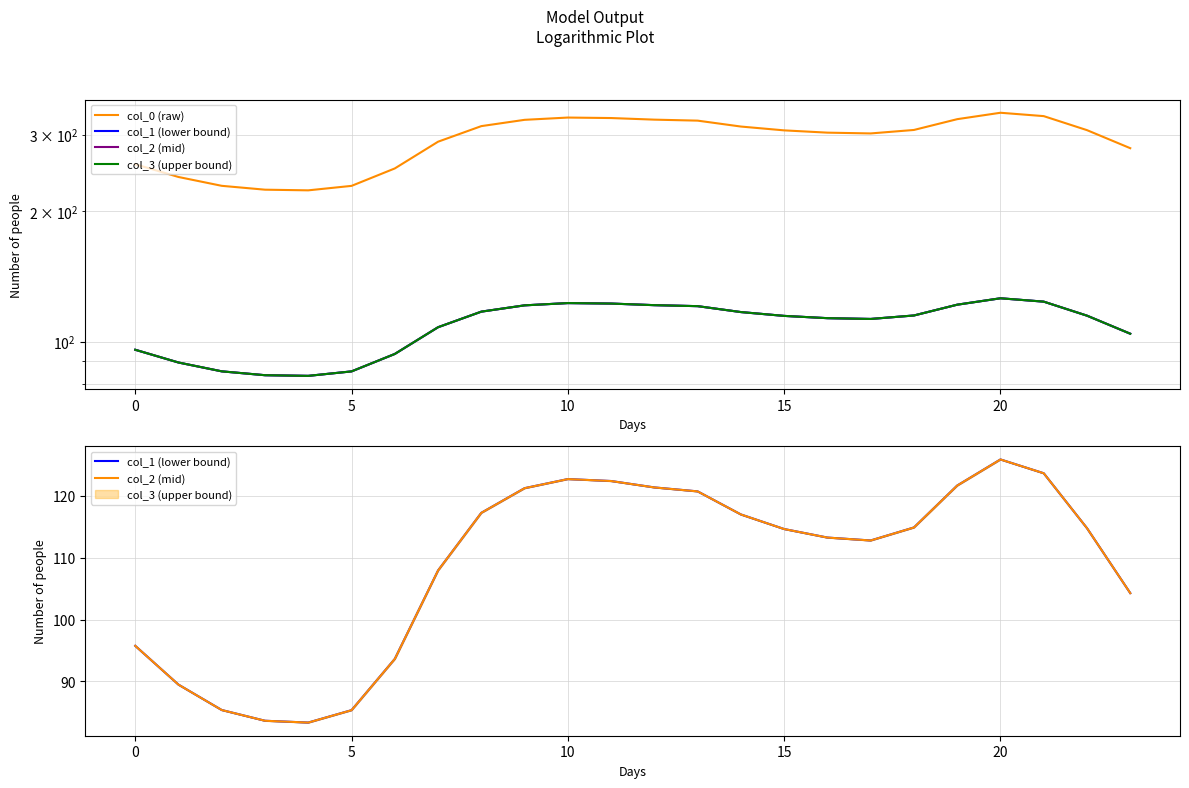

How many data points in col_3 (upper bound) are above 114?

13